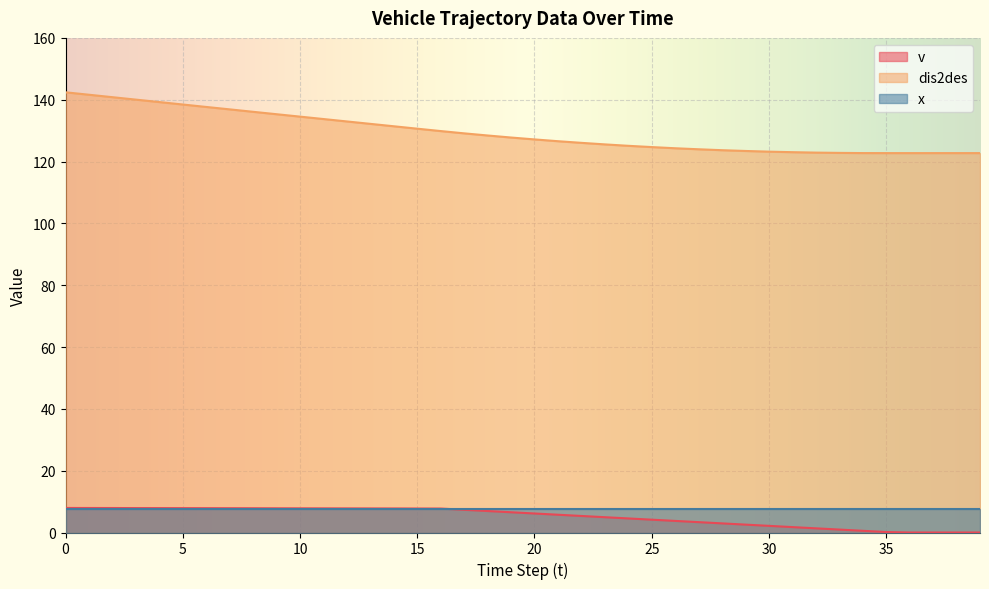

What is the difference between the highest and lowest values at 15?

123.1